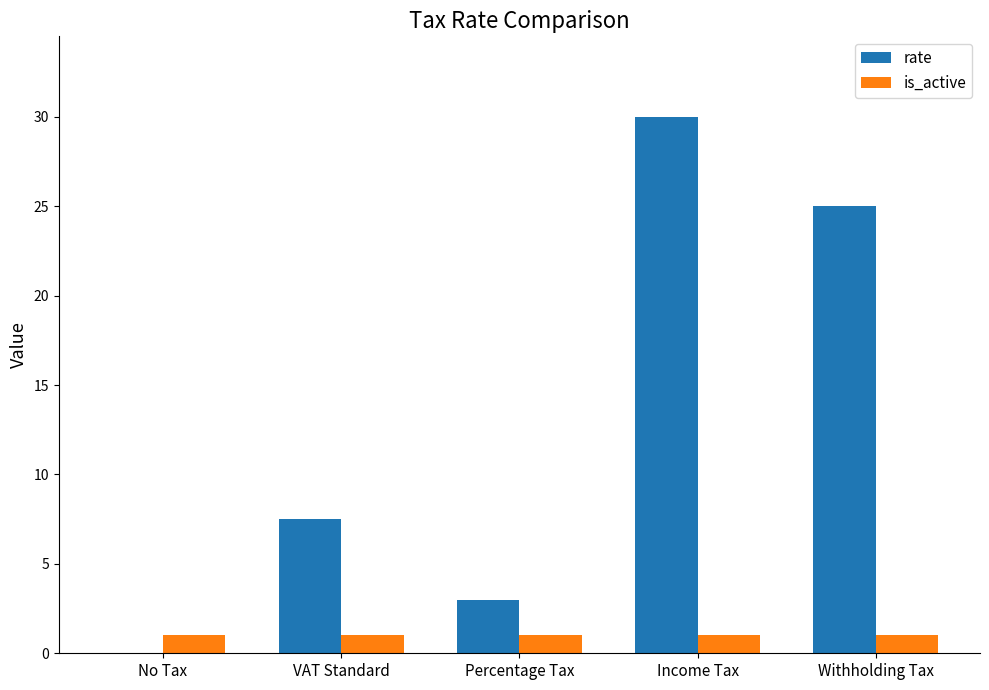

Where does the rate series first go above 7?

VAT Standard